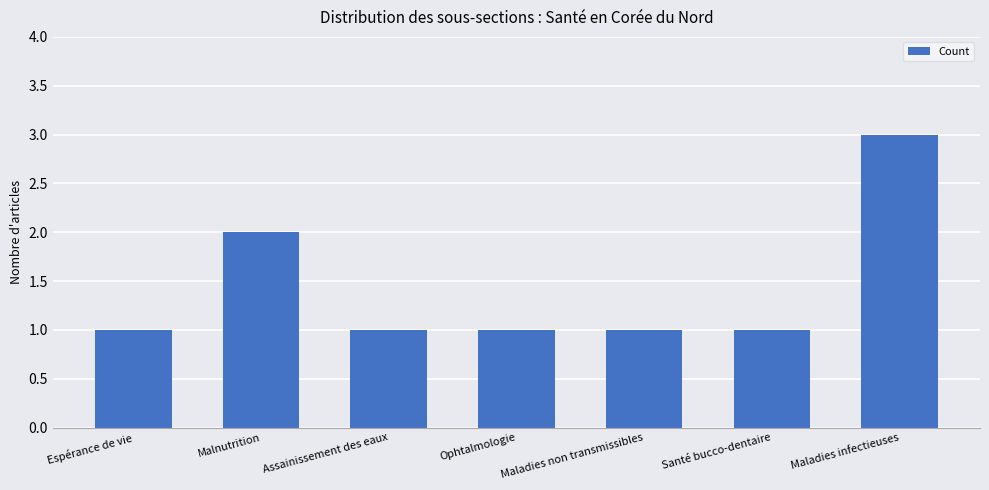

Does the chart contain stacked bars?

No